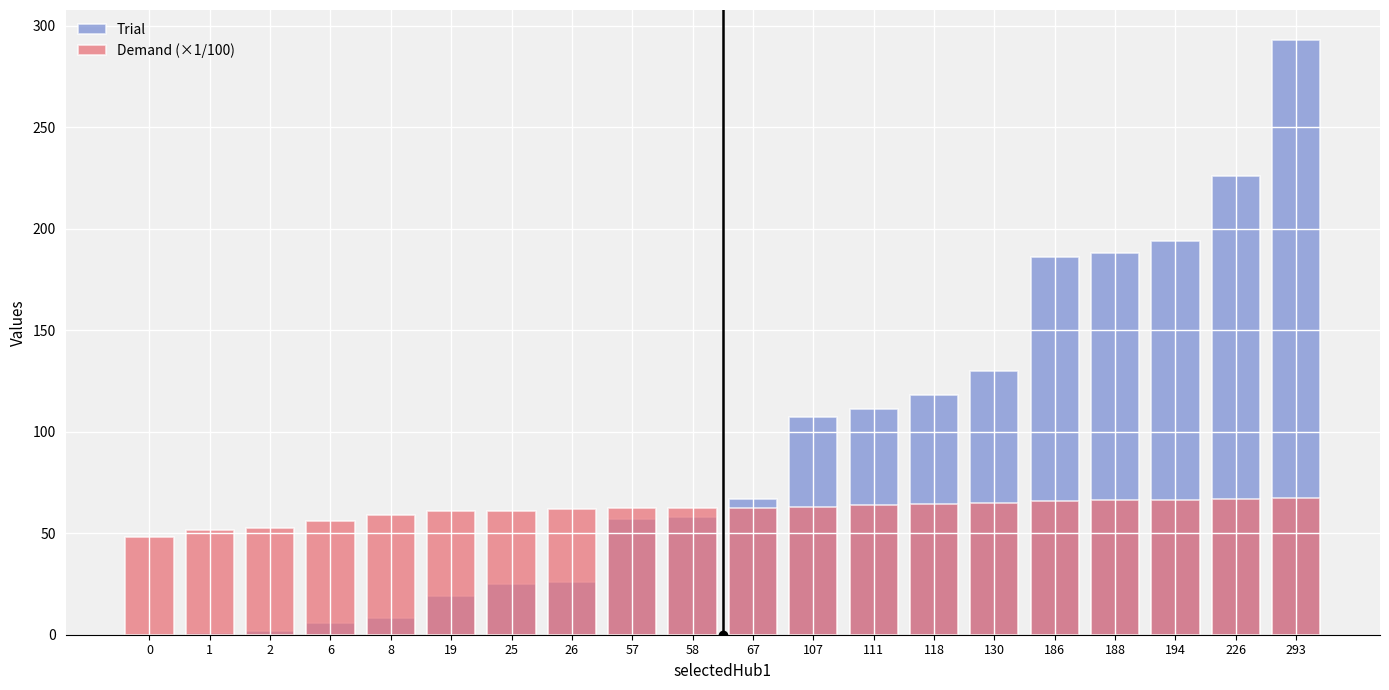

What is the total value across all series at 118?

182.5